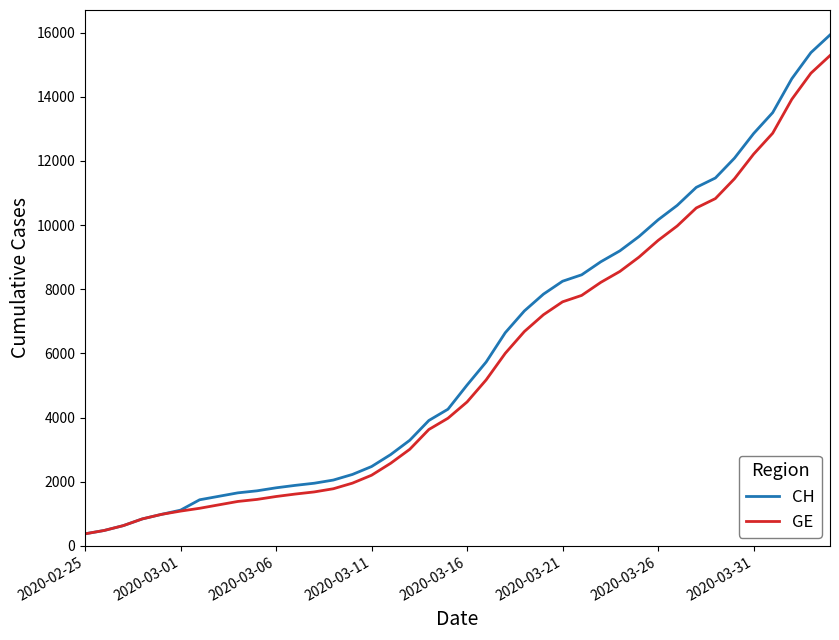

Which series has the widest spread of values?

CH